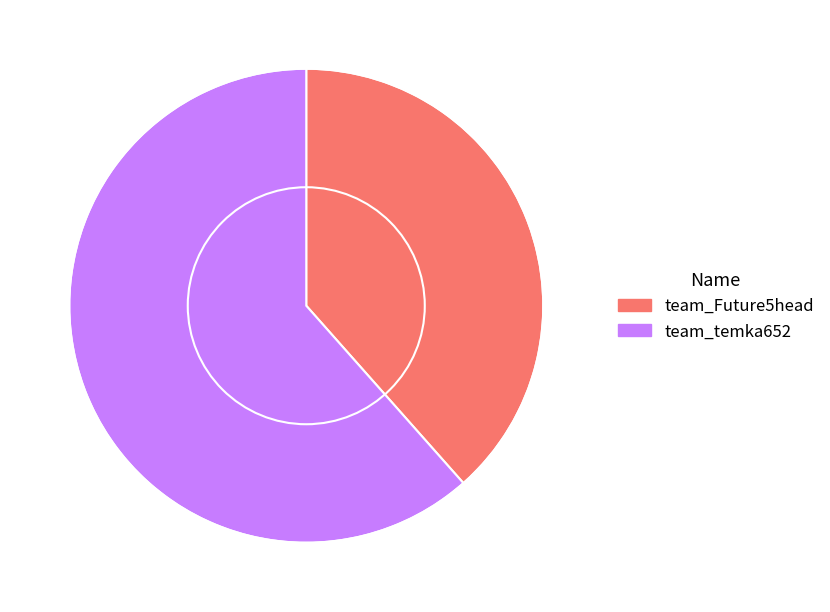

How many slices are in this pie chart?

2